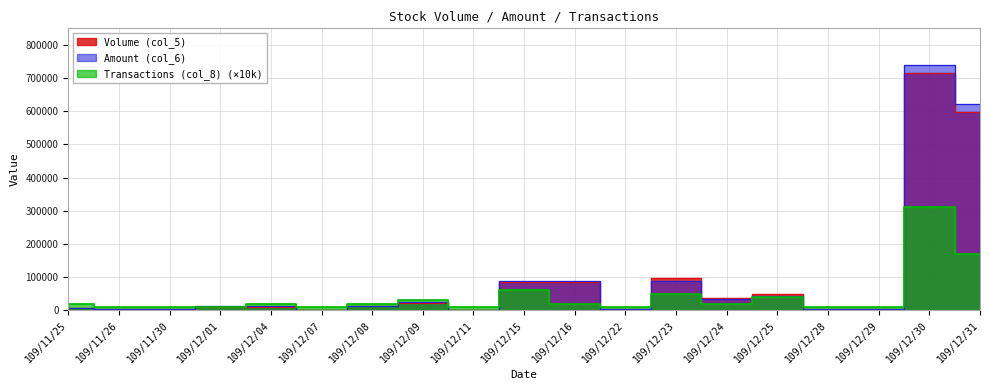

Reading right to left, what are all the values shown in this chart?

Volume (col_5): 599000	714000	3000	4000	49000	36000	96000	5000	86000	86000	1000	23000	12000	1000	11000	10000	3000	3000	6000
Amount (col_6): 621890	739010	2670	3600	44200	33480	88940	4750	88850	87480	950	25290	12420	1060	11450	11400	3690	3750	7830
Transactions (col_8): 170000	310000	10000	10000	40000	20000	50000	10000	20000	60000	10000	30000	20000	10000	20000	10000	10000	10000	20000